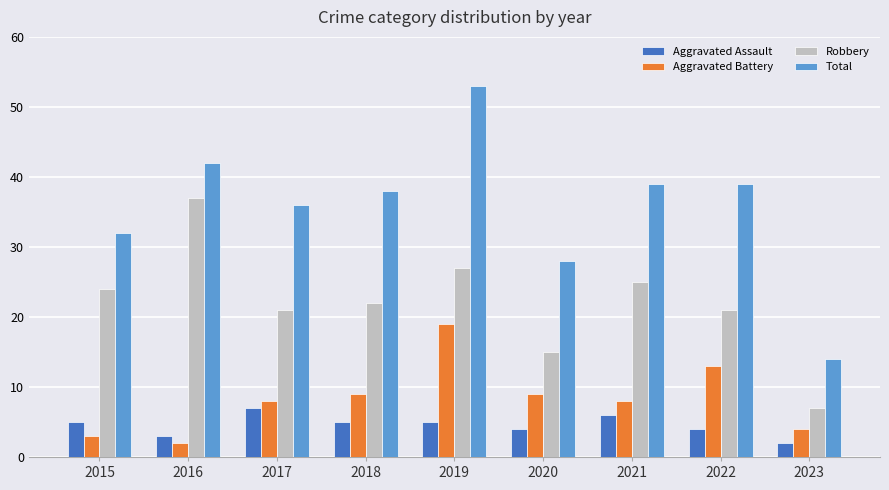

Reading left to right, transcribe all the data shown in this chart.

Aggravated Assault: 2015=5	2016=3	2017=7	2018=5	2019=5	2020=4	2021=6	2022=4	2023=2
Aggravated Battery: 2015=3	2016=2	2017=8	2018=9	2019=19	2020=9	2021=8	2022=13	2023=4
Robbery: 2015=24	2016=37	2017=21	2018=22	2019=27	2020=15	2021=25	2022=21	2023=7
Total: 2015=32	2016=42	2017=36	2018=38	2019=53	2020=28	2021=39	2022=39	2023=14